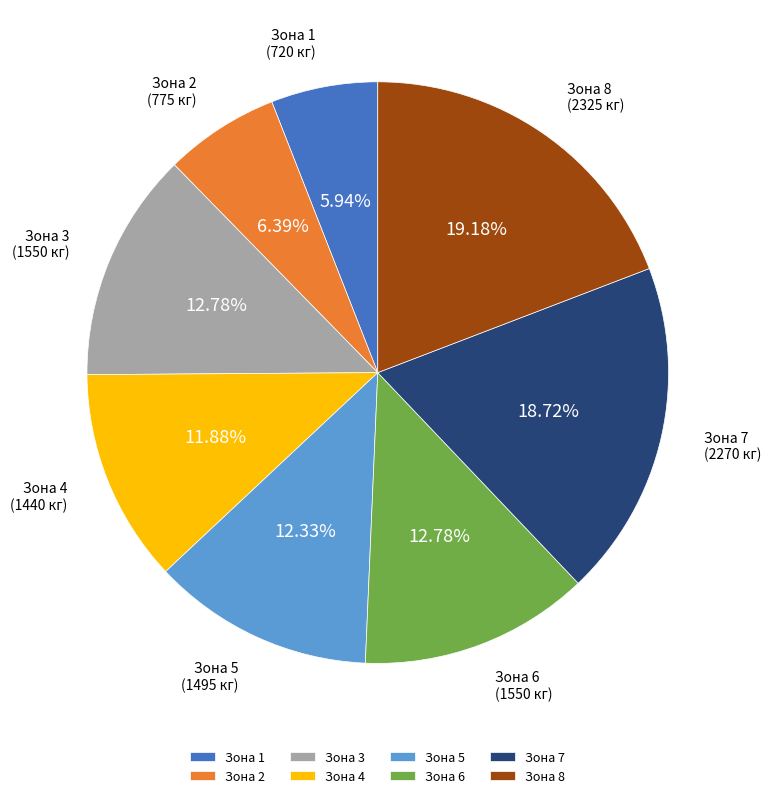

Does Зона 5 account for over 50% of the chart?

No